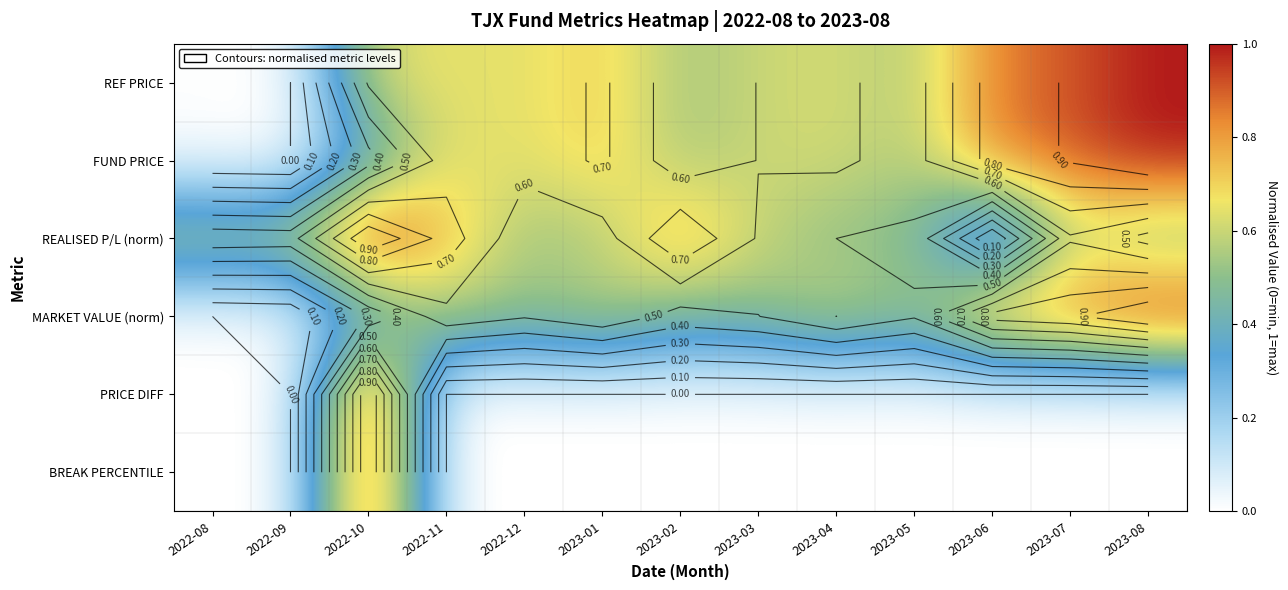

How many values in PRICE DIFF are above zero?

1